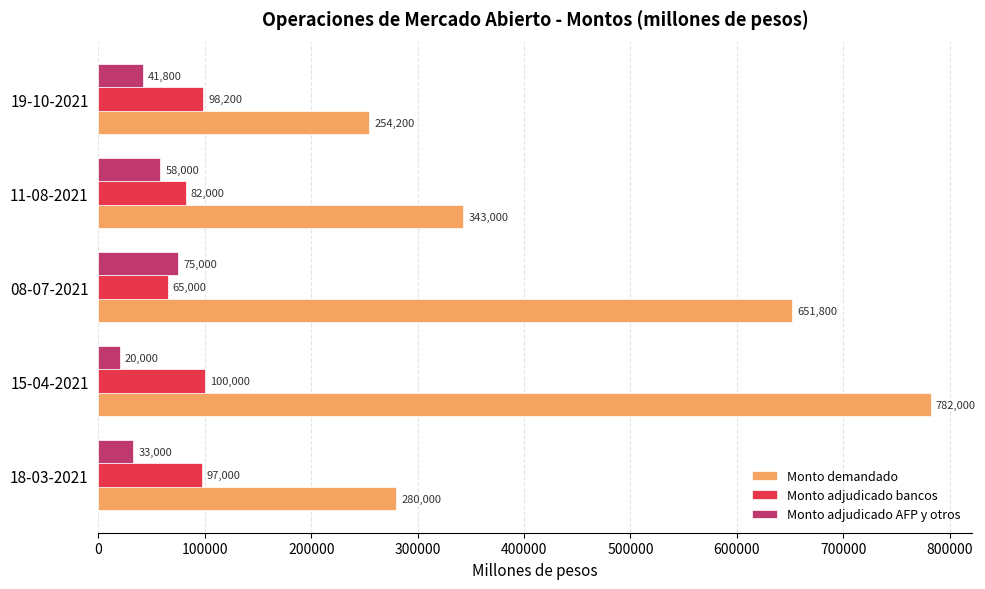

Count the number of data series in this chart.

3